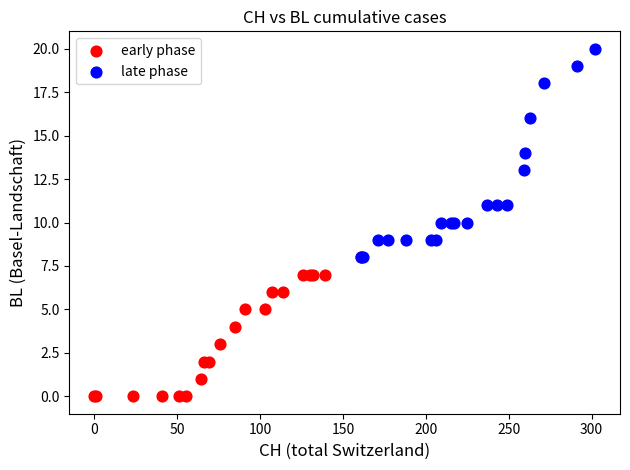

Which series contains the highest Y value?

late phase